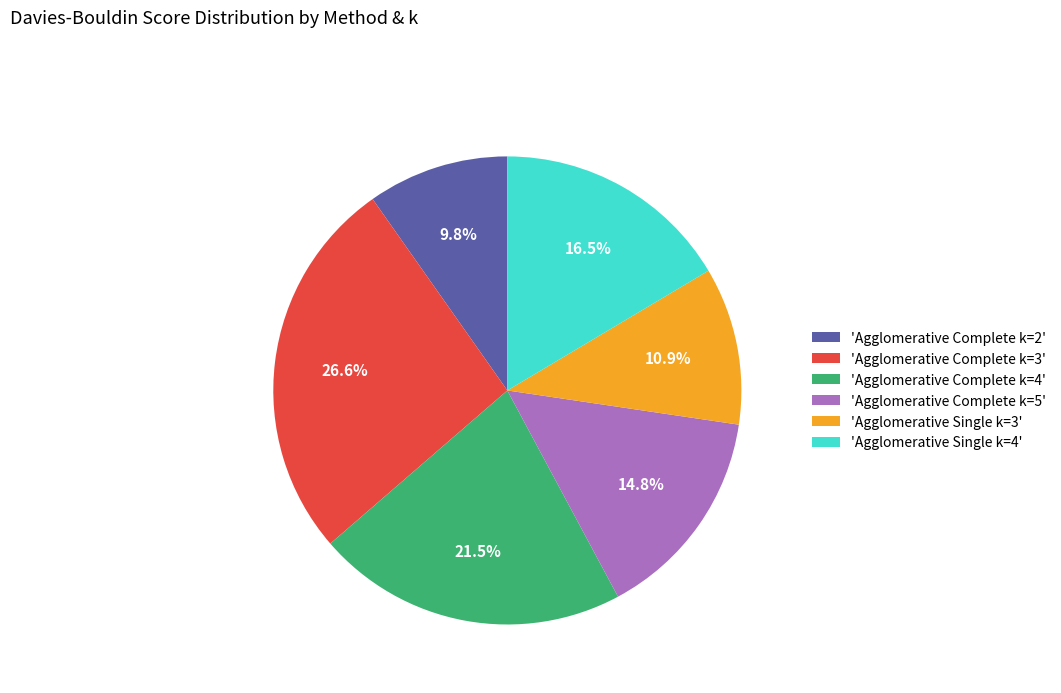

How many segments does this pie chart have?

6